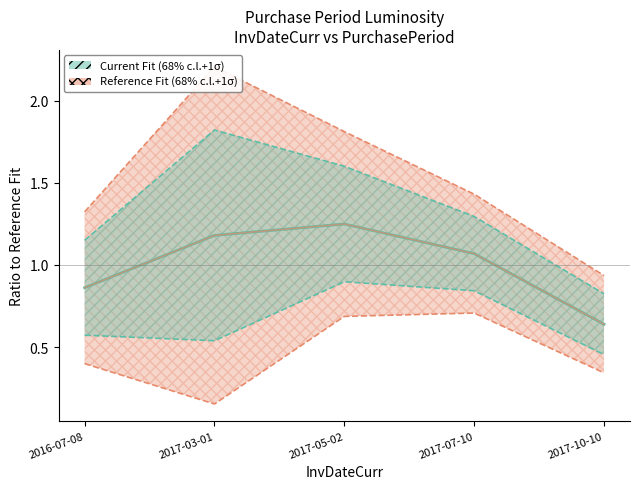

Is it true that Reference Fit (68% c.l.+1σ) equals 0.9 at 2016-07-08?

True